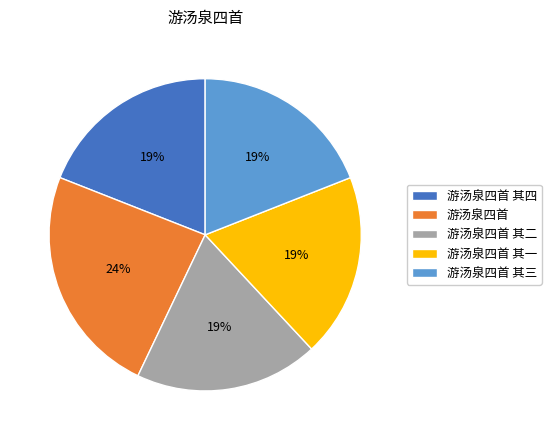

Which has a higher value, 游汤泉四首 or 游汤泉四首 其一?

游汤泉四首